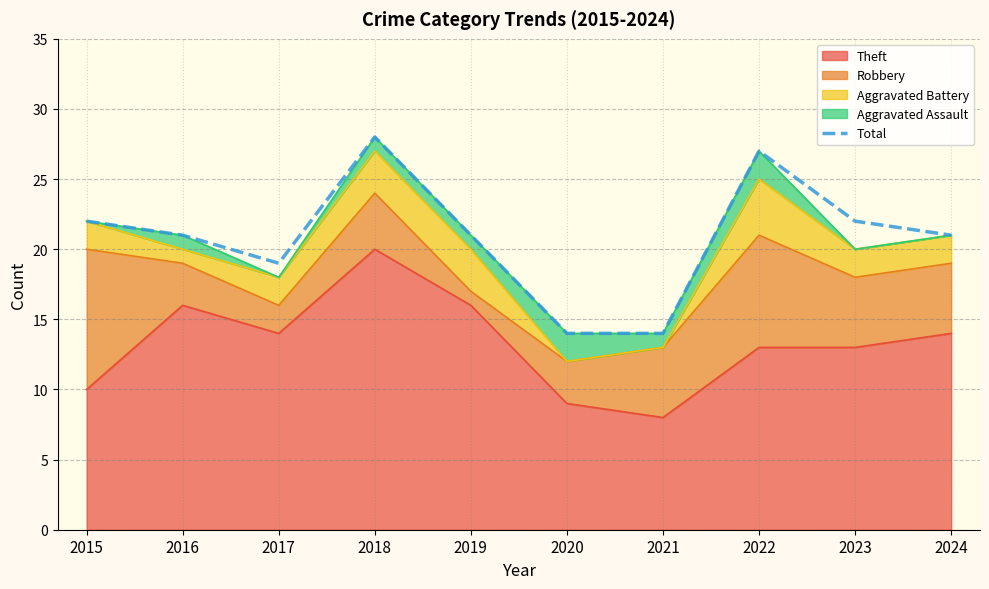

How many lines are shown in the chart?

1